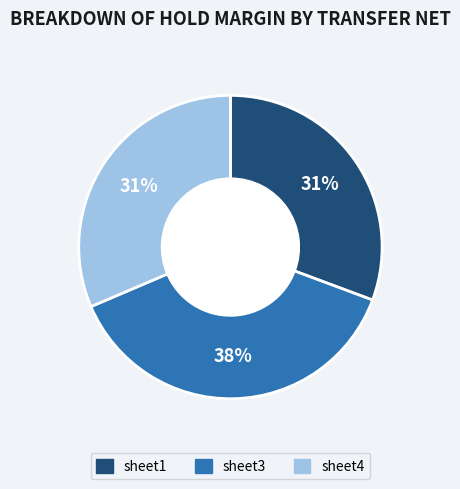

What is the largest slice in the pie chart?

sheet3